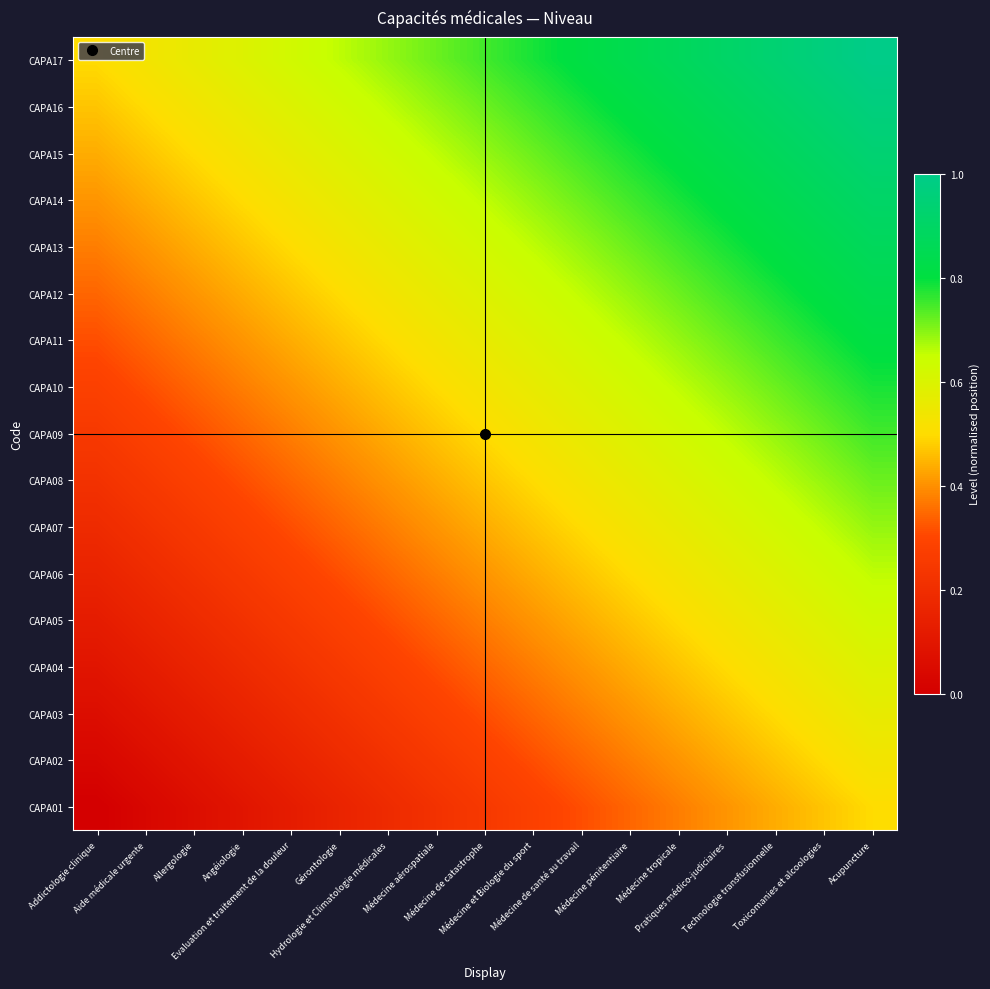

How many distinct data groups are displayed?

17